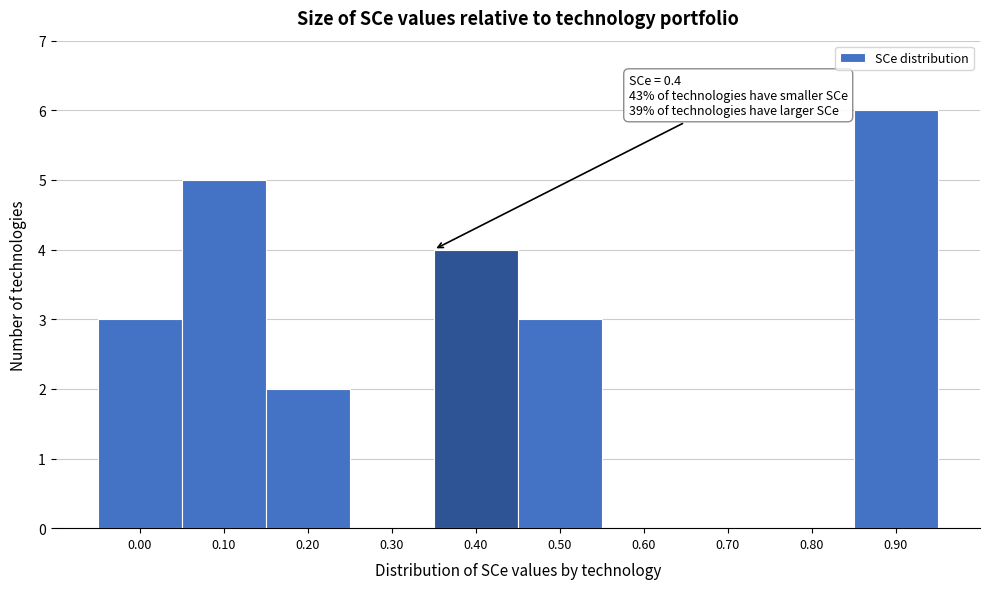

Reading left to right, transcribe all the data shown in this chart.

0.00=3	0.10=5	0.20=2	0.30=0	0.40=4	0.50=3	0.60=0	0.70=0	0.80=0	0.90=6